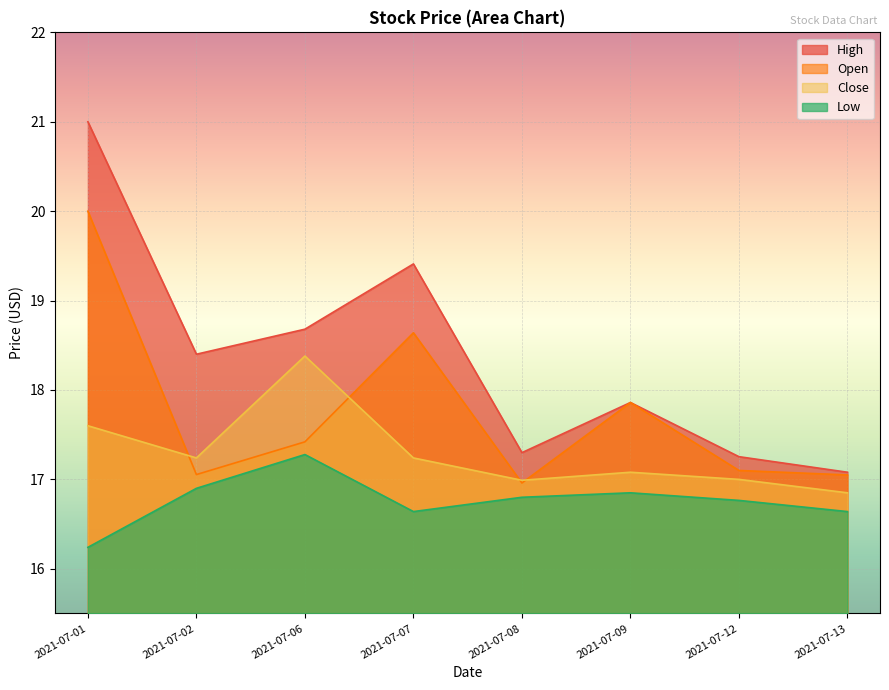

What is the spread (max minus min) of values at 2021-07-06?

1.4